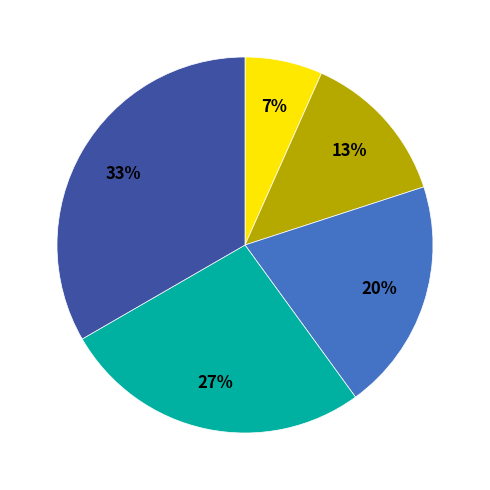

How many segments does this pie chart have?

5